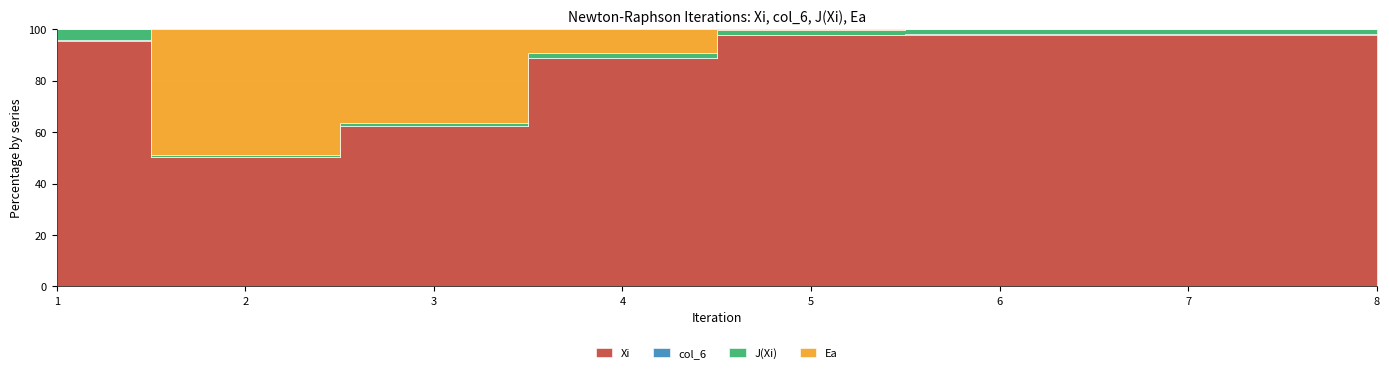

At which category does Xi reach its first local peak?

2